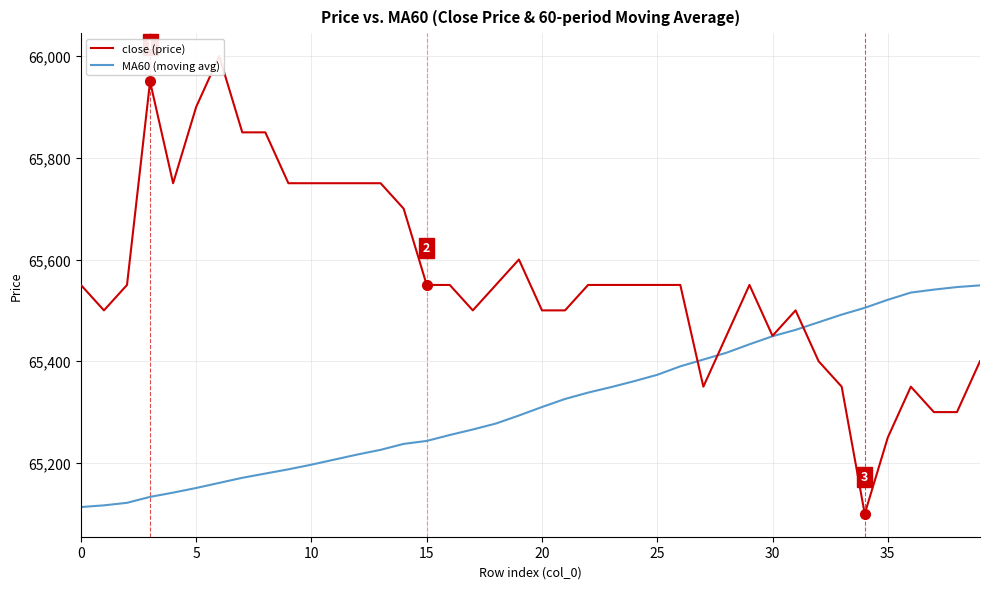

Is it true that MA60 (moving avg) equals 115365.0 at 34?

False